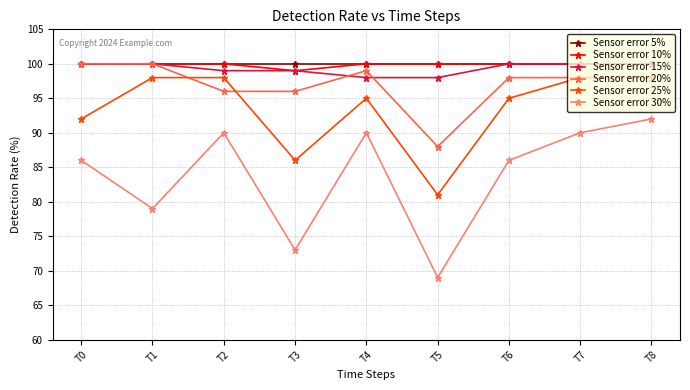

Reading left to right, extract all data points from this chart.

Sensor error 5%: T0=100	T1=100	T2=100	T3=100	T4=100	T5=100	T6=100	T7=100	T8=100
Sensor error 10%: T0=100	T1=100	T2=100	T3=99	T4=100	T5=100	T6=100	T7=100	T8=100
Sensor error 15%: T0=100	T1=100	T2=99	T3=99	T4=98	T5=98	T6=100	T7=100	T8=100
Sensor error 20%: T0=100	T1=100	T2=96	T3=96	T4=99	T5=88	T6=98	T7=98	T8=98
Sensor error 25%: T0=92	T1=98	T2=98	T3=86	T4=95	T5=81	T6=95	T7=98	T8=98
Sensor error 30%: T0=86	T1=79	T2=90	T3=73	T4=90	T5=69	T6=86	T7=90	T8=92